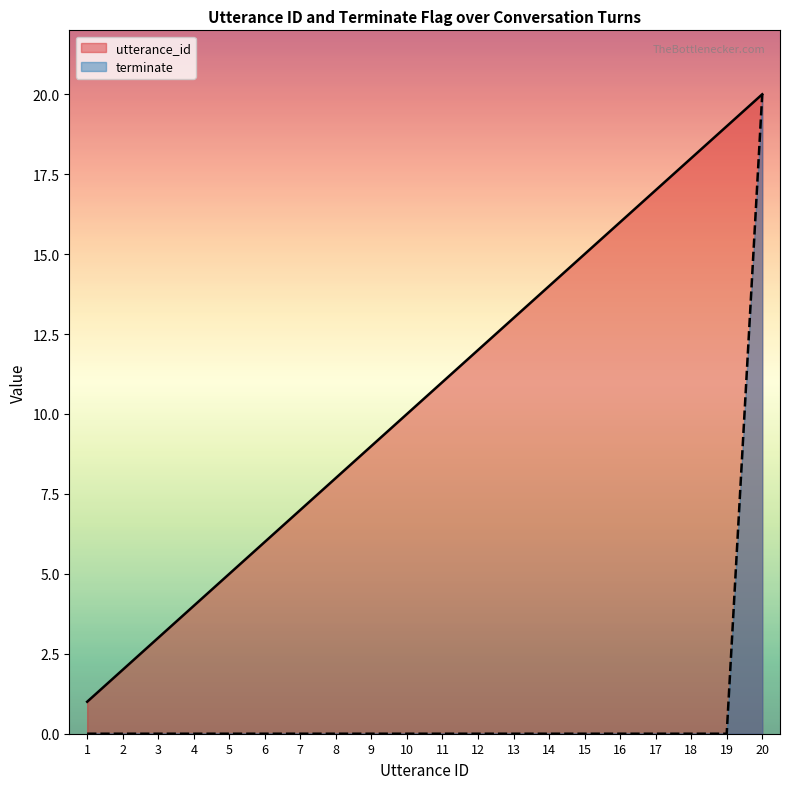

What is the value of the utterance_id point at the 20th from the left?

20